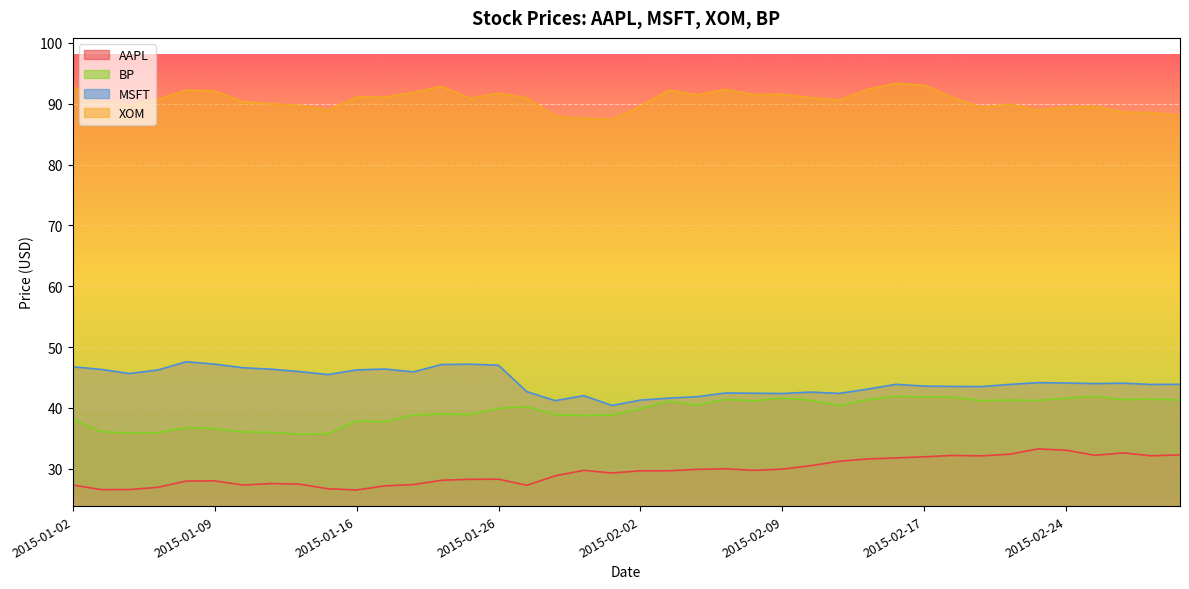

Which series has the largest total across all categories?

XOM